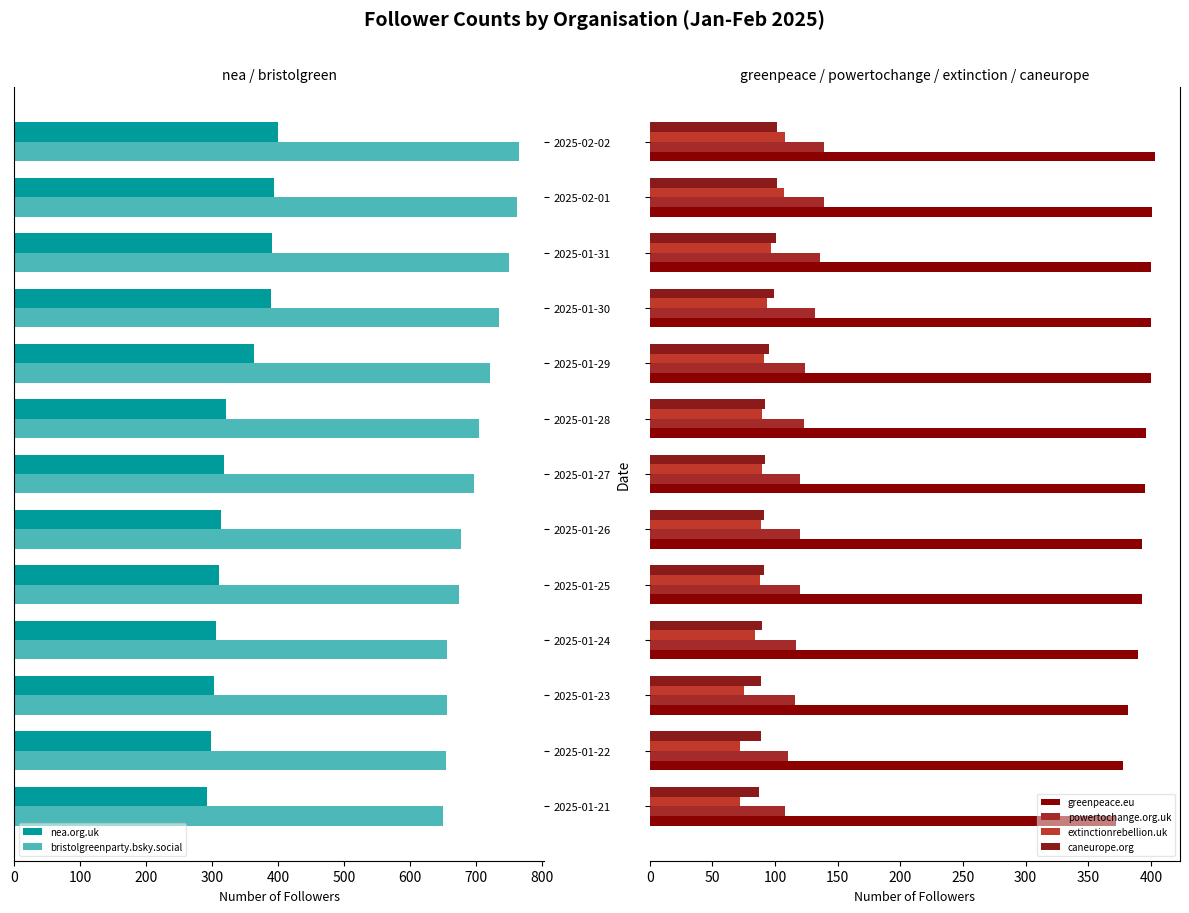

What is the sum of the extinctionrebellion.uk values at 2025-02-02 and 2025-01-21?

180